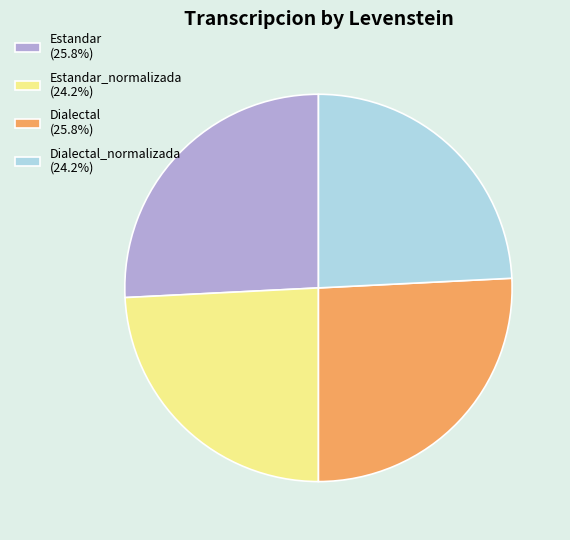

Does Dialectal_normalizada (24.2%) represent more than half of the total?

No